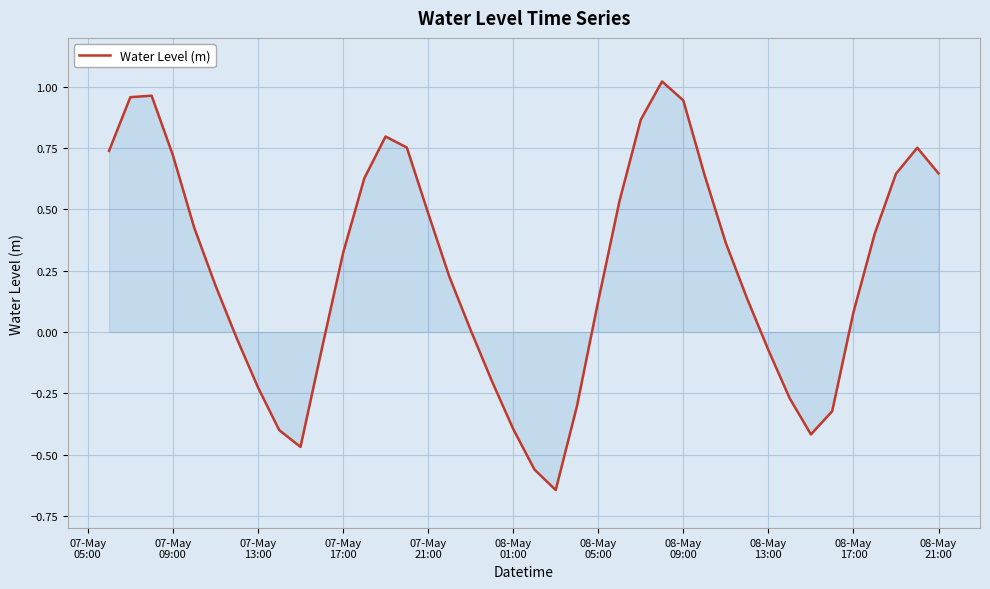

What is the difference between the maximum and minimum values?

1.7